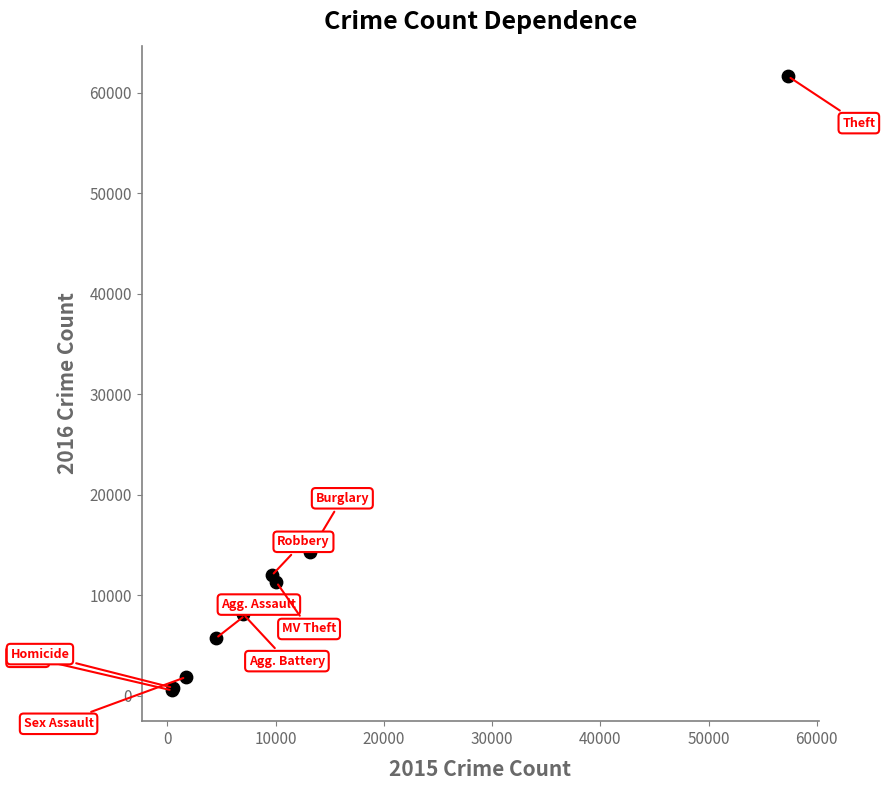

What Y value in the scatter plot is closest to 31069?

14289